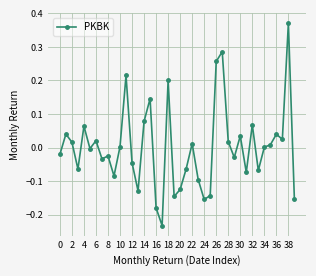

What is the difference between the maximum and minimum values?

0.6